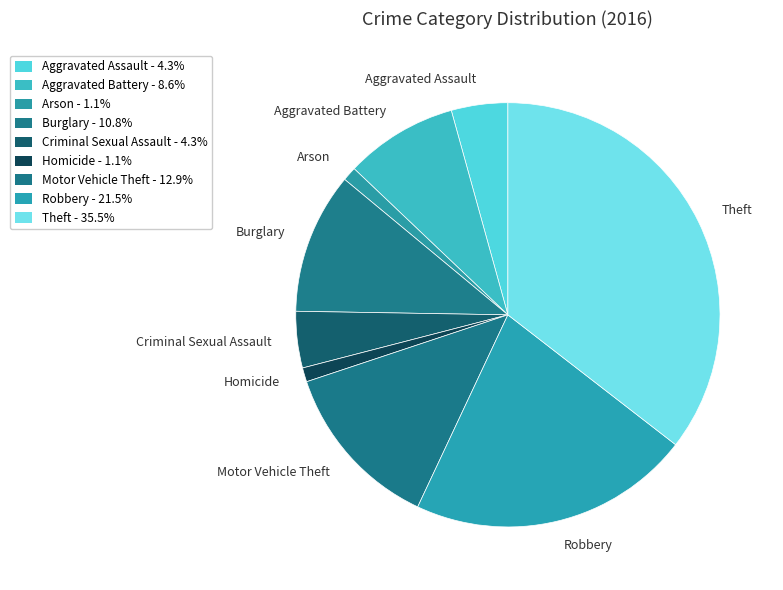

How many slices are in this pie chart?

9